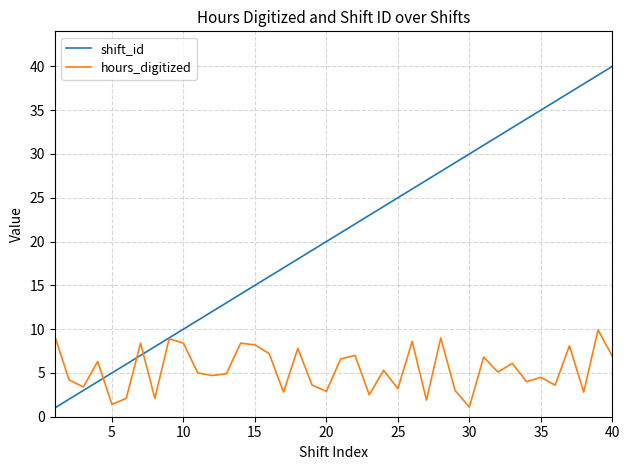

Which series has the largest range (max minus min)?

shift_id